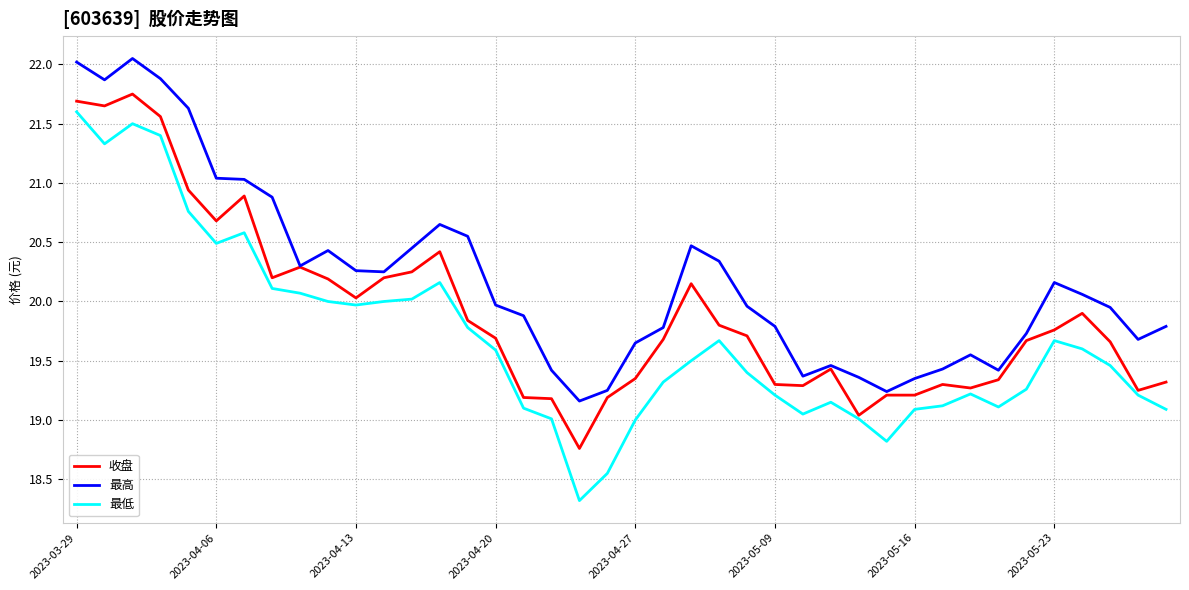

True or false: 最高 and 最低 cross at least once.

False